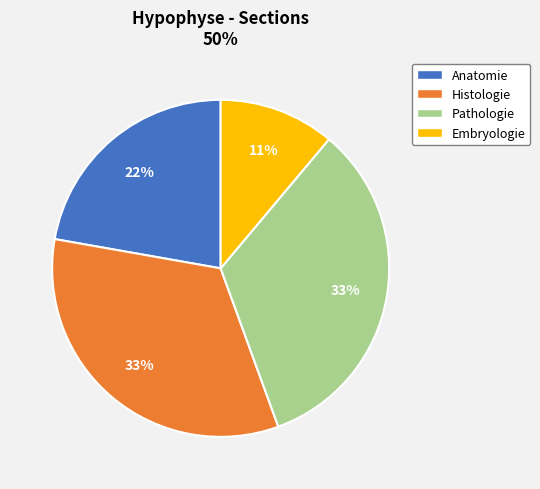

What is the smallest slice in the pie chart?

Embryologie